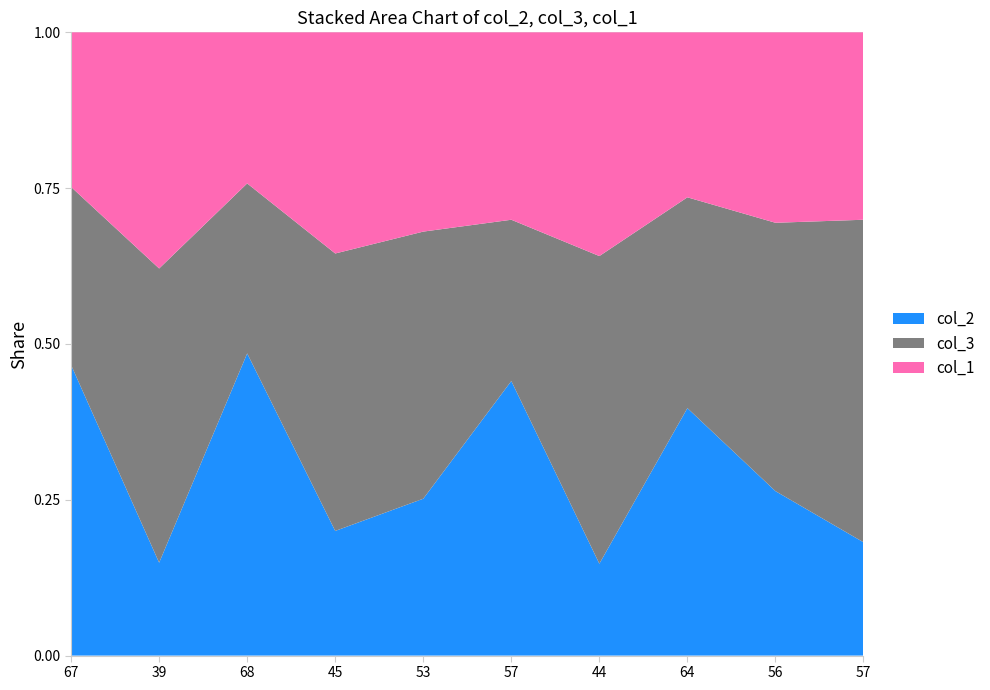

Reading right to left, list all the values displayed in this chart.

col_2: 26	38	54	23	63	37	31	64	24	62
col_3: 74	62	46	77	37	63	69	36	76	38
col_1: 43	44	36	56	43	47	55	32	61	33